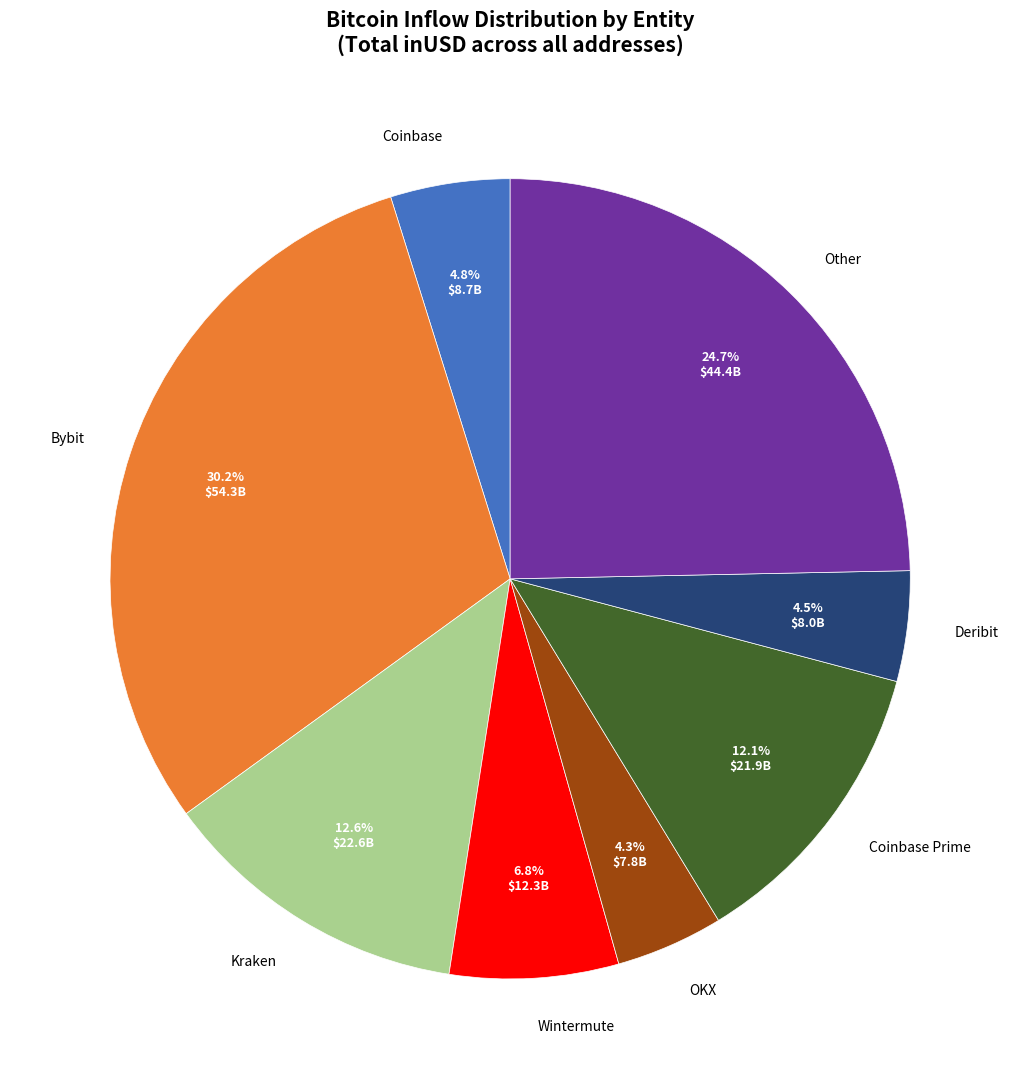

To the nearest percent, what percentage of the pie is Kraken?

13%